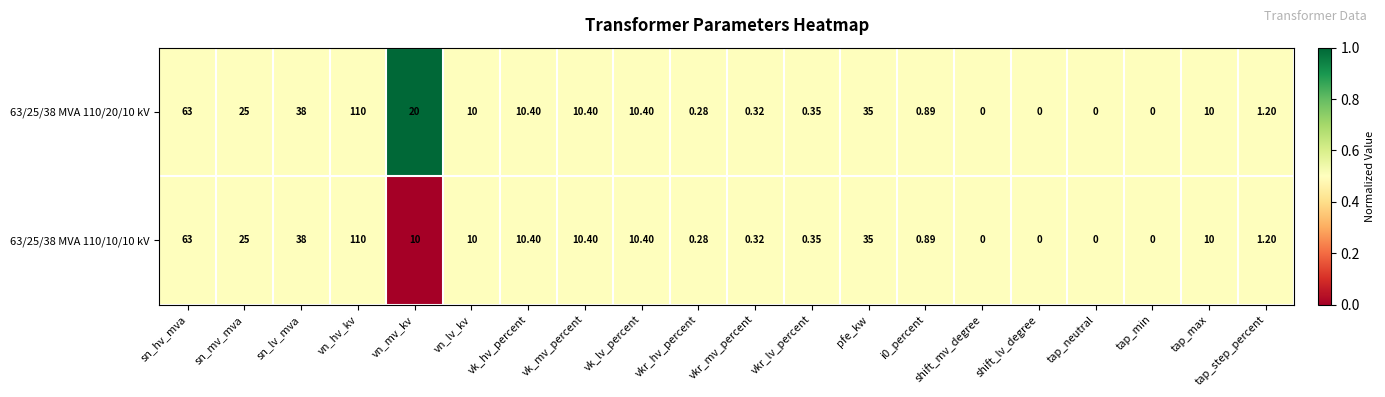

At which category is the sum across all series the highest?

vn_hv_kv